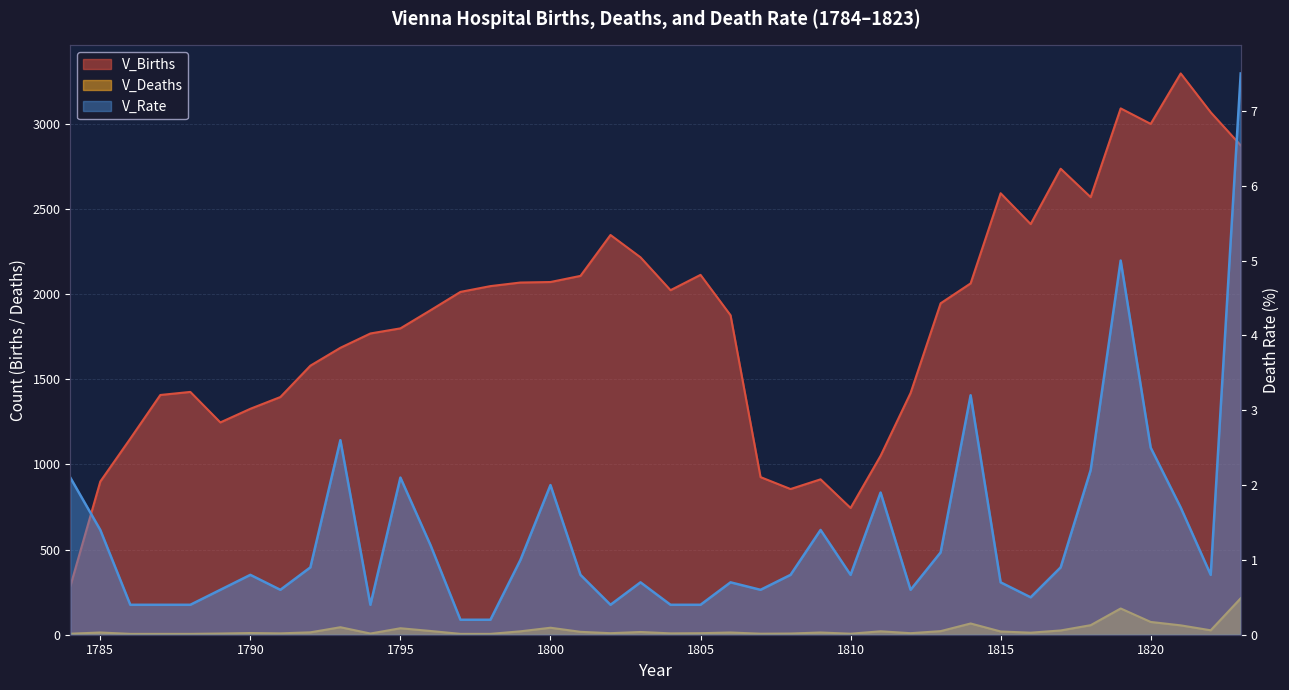

Between 1811 and 1788, which is larger?

1788